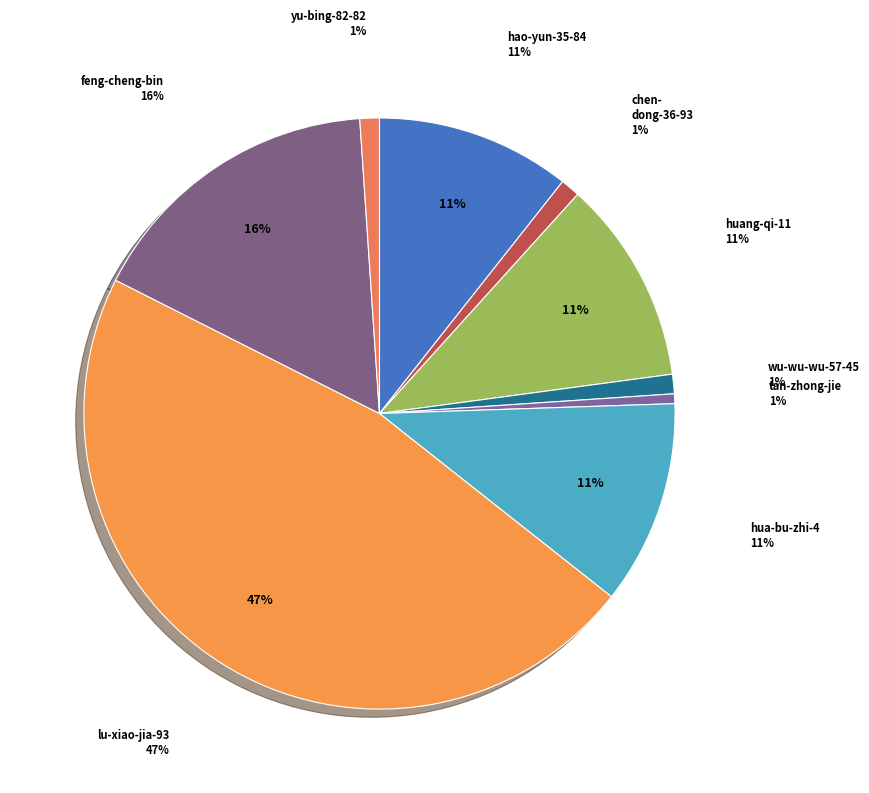

Which category has the smallest portion of the pie?

tan-zhong-jie